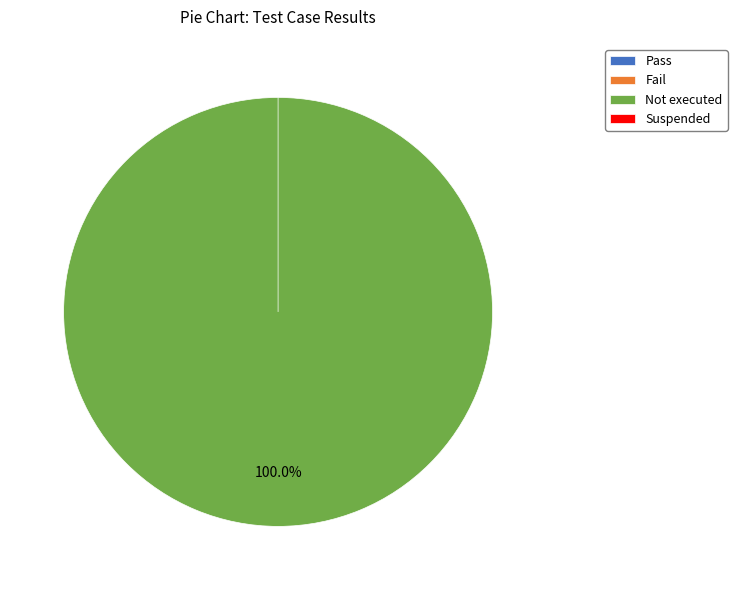

How much of the chart is everything except Suspended?

100.0%